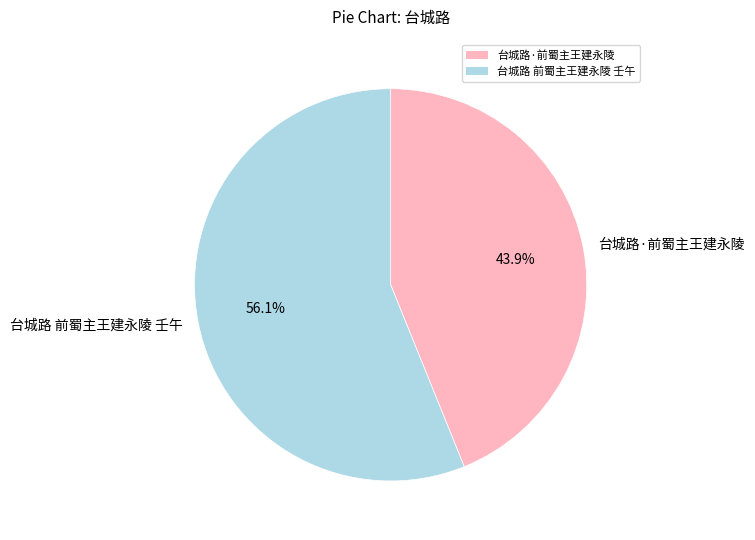

To the nearest percent, what is the combined percentage of 台城路·前蜀主王建永陵 and 台城路 前蜀主王建永陵 壬午?

100%